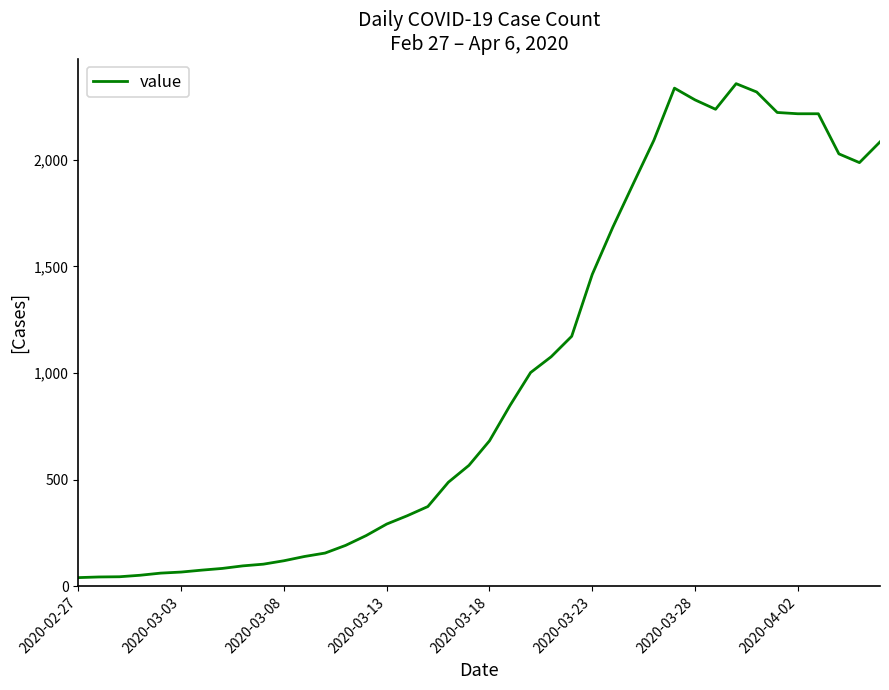

What is the difference between the maximum and minimum values?

2315